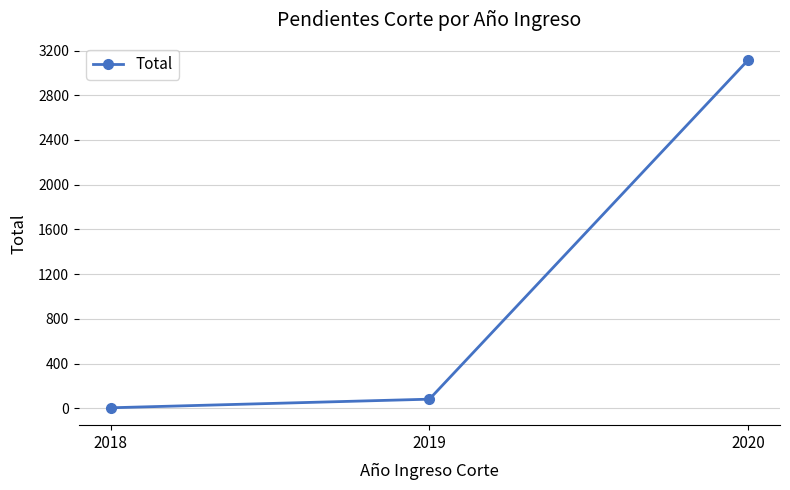

The chart shows a value of 3115 at 2020. True or false?

True